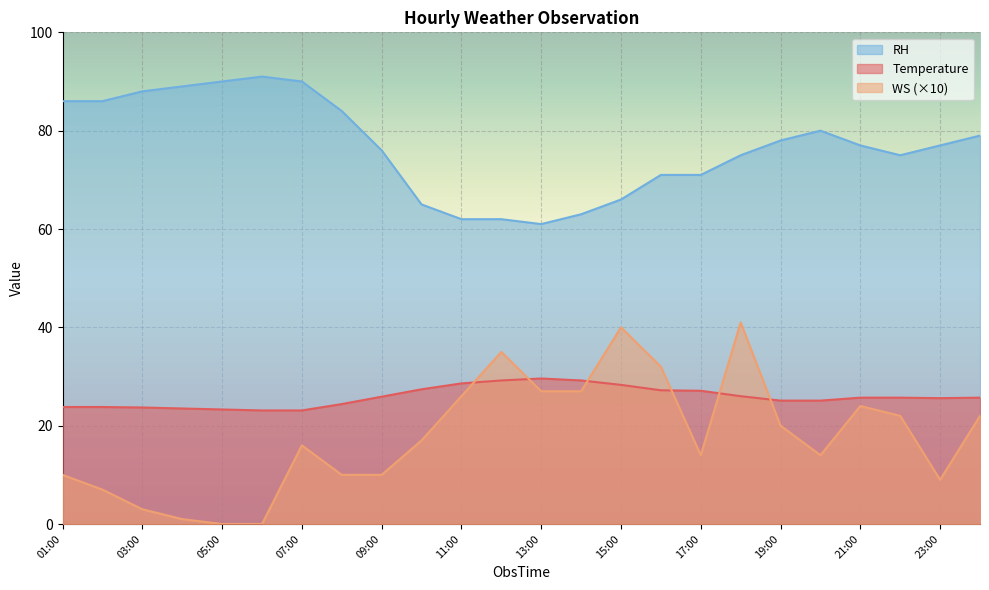

Reading right to left, list all the values displayed in this chart.

Temperature: 24:00=25.7	23:00=25.6	22:00=25.7	21:00=25.7	20:00=25.1	19:00=25.1	18:00=26.0	17:00=27.1	16:00=27.2	15:00=28.3	14:00=29.2	13:00=29.6	12:00=29.2	11:00=28.6	10:00=27.4	09:00=25.9	08:00=24.4	07:00=23.1	06:00=23.1	05:00=23.3	04:00=23.5	03:00=23.7	02:00=23.8	01:00=23.8
WS: 24:00=22.0	23:00=9.0	22:00=22.0	21:00=24.0	20:00=14.0	19:00=20.0	18:00=41.0	17:00=14.0	16:00=32.0	15:00=40.0	14:00=27.0	13:00=27.0	12:00=35.0	11:00=26.0	10:00=17.0	09:00=10.0	08:00=10.0	07:00=16.0	06:00=0.0	05:00=0.0	04:00=1.0	03:00=3.0	02:00=7.0	01:00=10.0
RH: 24:00=79.0	23:00=77.0	22:00=75.0	21:00=77.0	20:00=80.0	19:00=78.0	18:00=75.0	17:00=71.0	16:00=71.0	15:00=66.0	14:00=63.0	13:00=61.0	12:00=62.0	11:00=62.0	10:00=65.0	09:00=76.0	08:00=84.0	07:00=90.0	06:00=91.0	05:00=90.0	04:00=89.0	03:00=88.0	02:00=86.0	01:00=86.0